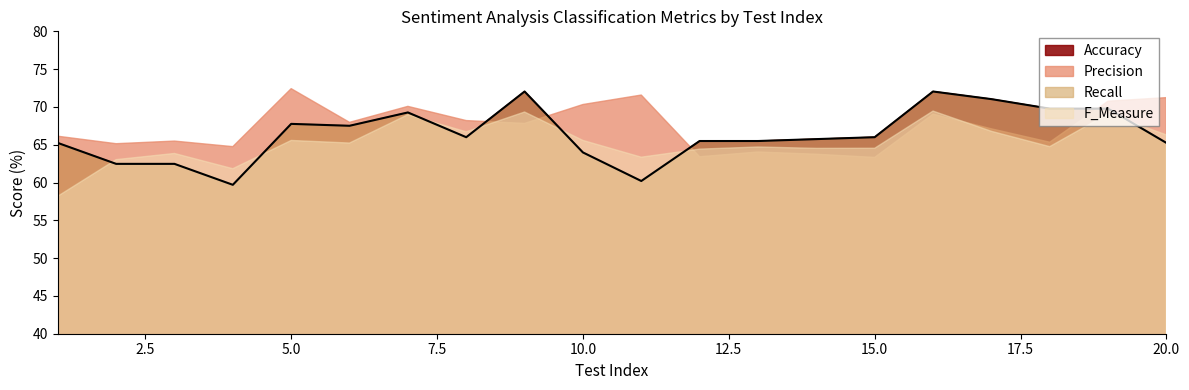

How many interior local peaks does the F_Measure series have?

7